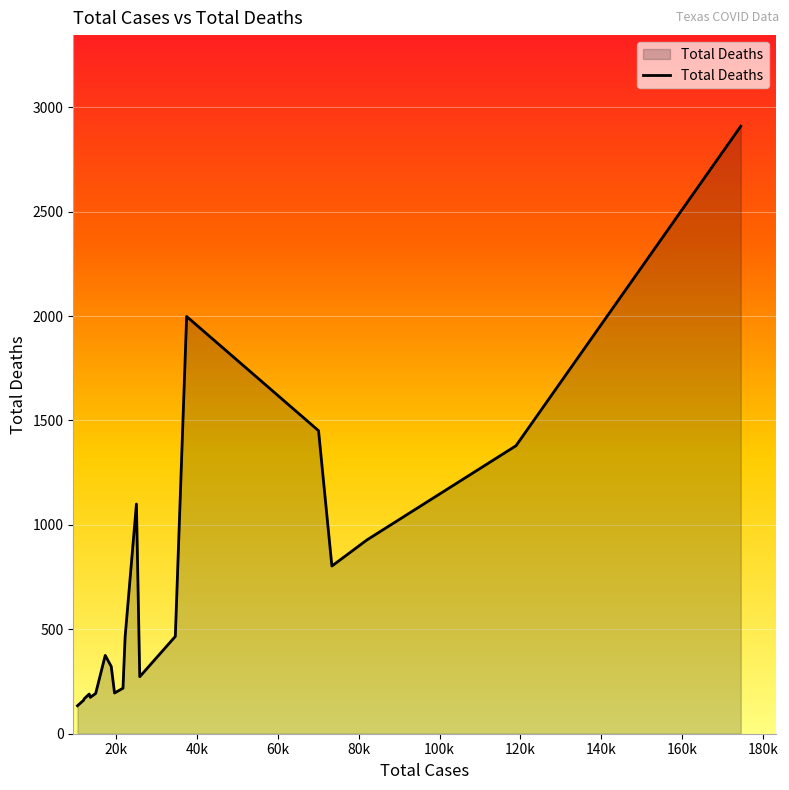

What is the smallest value displayed?

134